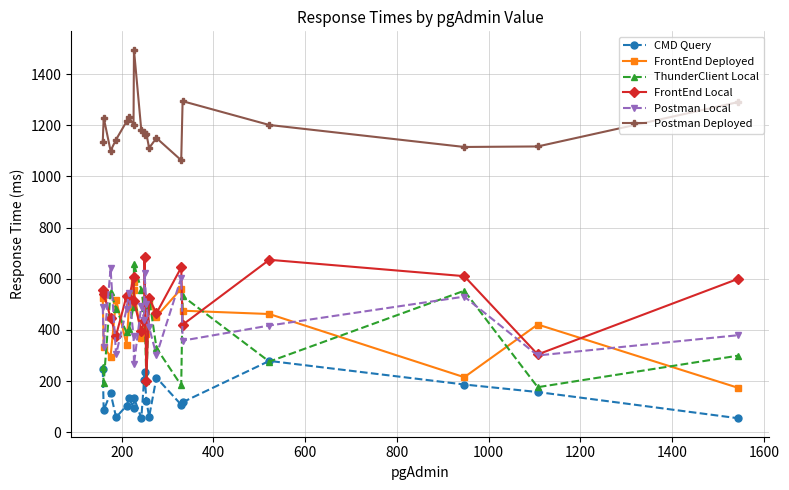

True or false: Postman Deployed and CMD Query cross at least once.

False